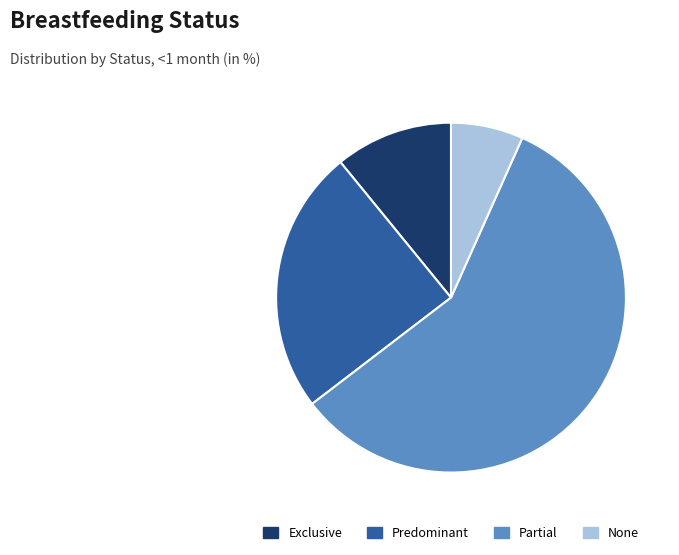

Rank the categories by value from highest to lowest.

Partial, Predominant, Exclusive, None